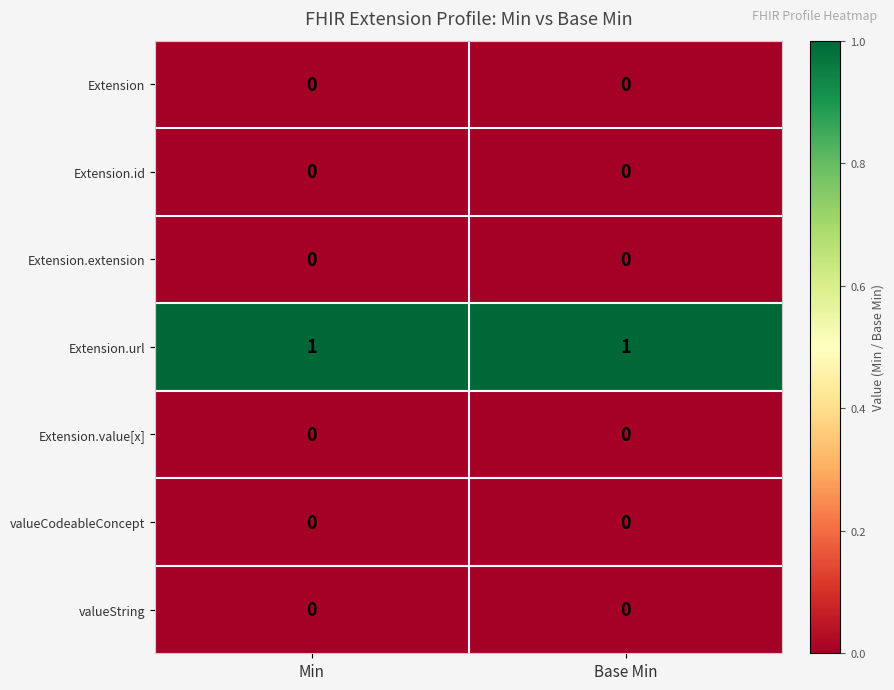

Reading left to right, what are all the values shown in this chart?

Extension: Min=0	Base Min=0
Extension.id: Min=0	Base Min=0
Extension.extension: Min=0	Base Min=0
Extension.url: Min=1	Base Min=1
Extension.value[x]: Min=0	Base Min=0
valueCodeableConcept: Min=0	Base Min=0
valueString: Min=0	Base Min=0